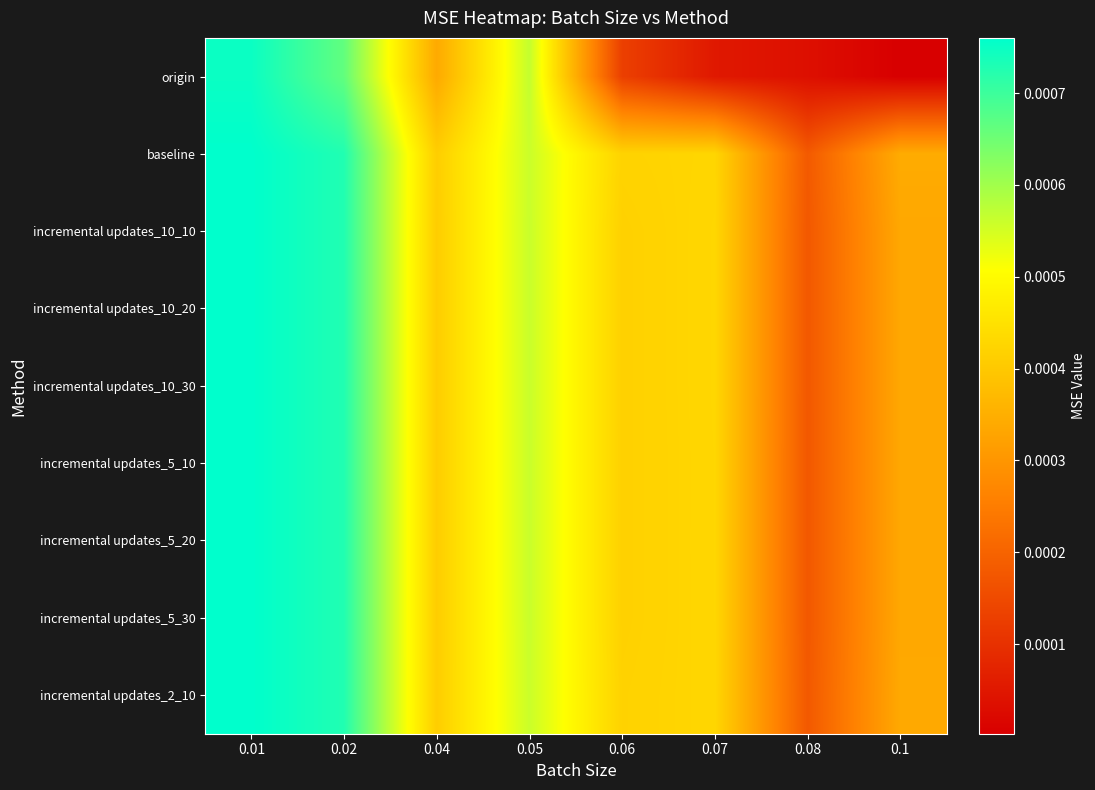

List the series in order of their peak value, lowest first.

origin, baseline, incremental updates_10_10, incremental updates_10_20, incremental updates_10_30, incremental updates_5_10, incremental updates_5_20, incremental updates_5_30, incremental updates_2_10